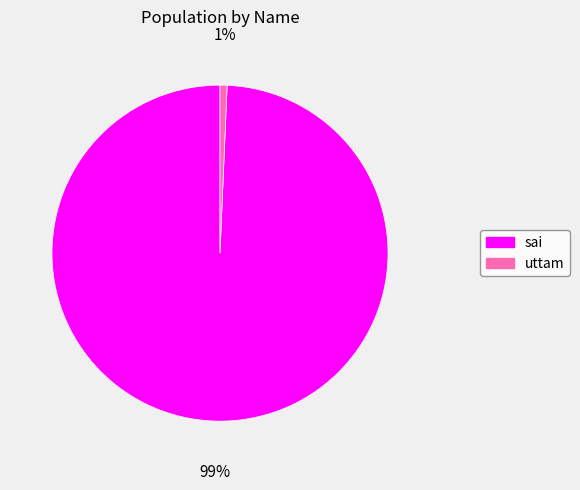

Do sai and uttam together represent more than half of the pie?

Yes